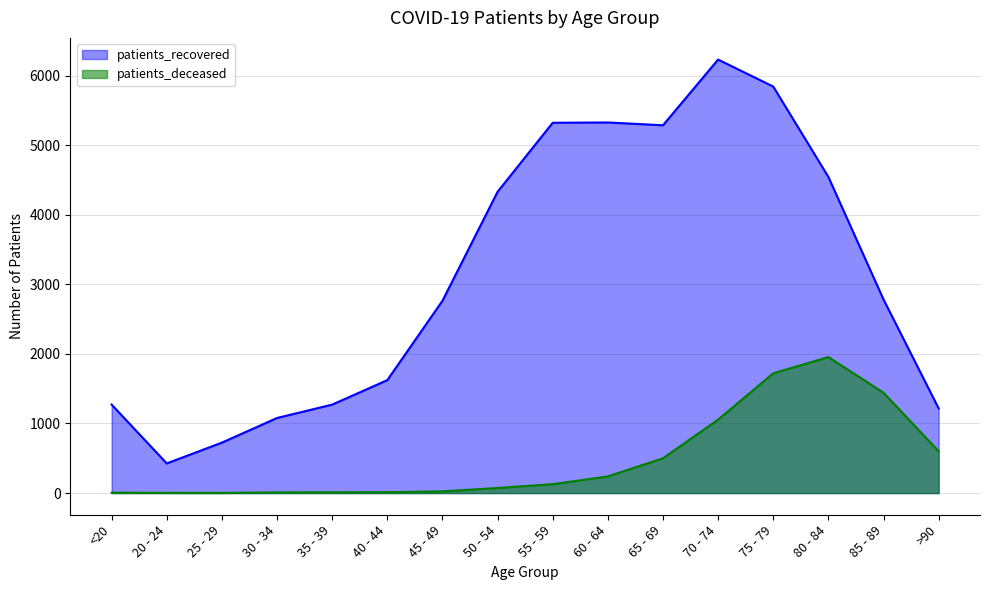

Which series has the largest range (max minus min)?

patients_recovered